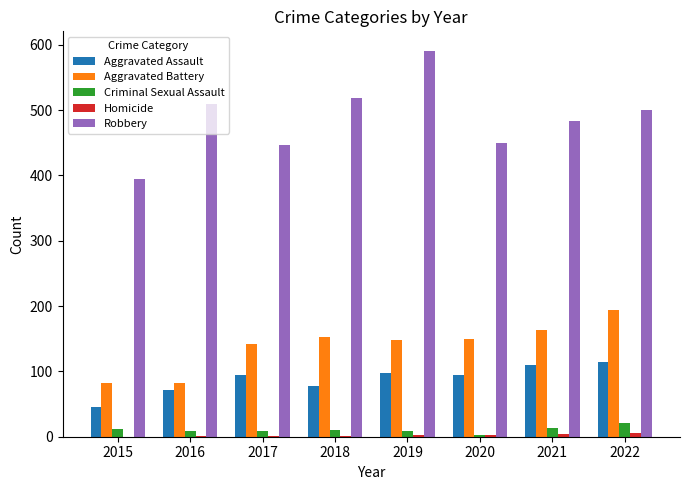

Which series has the largest total across all categories?

Robbery